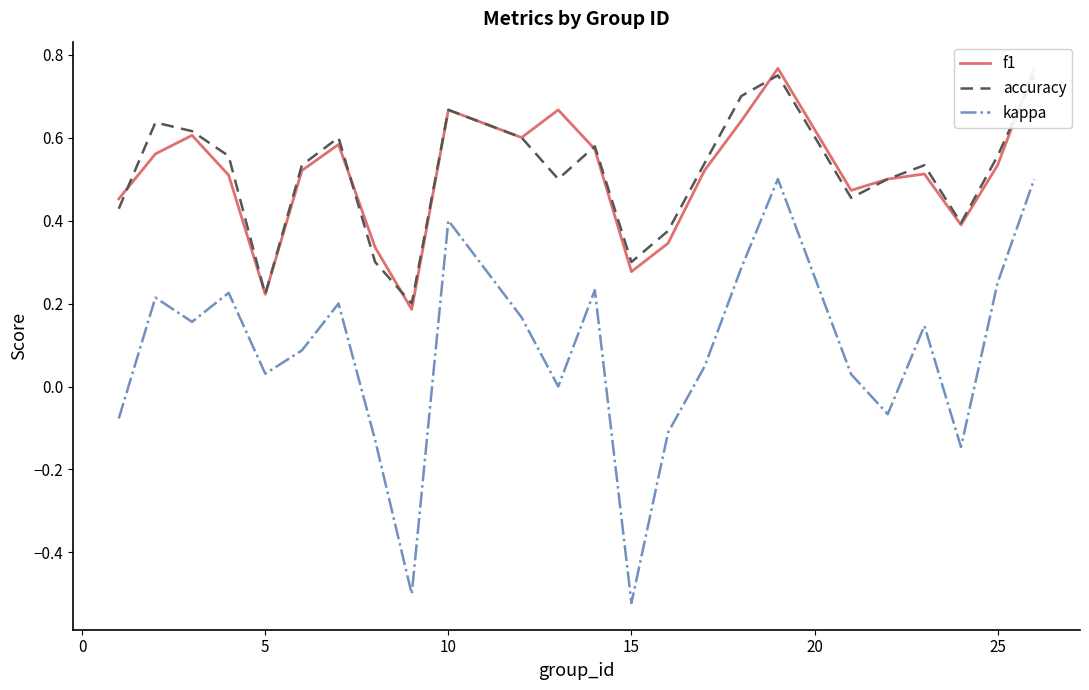

How many interior local valleys does the accuracy series have?

6